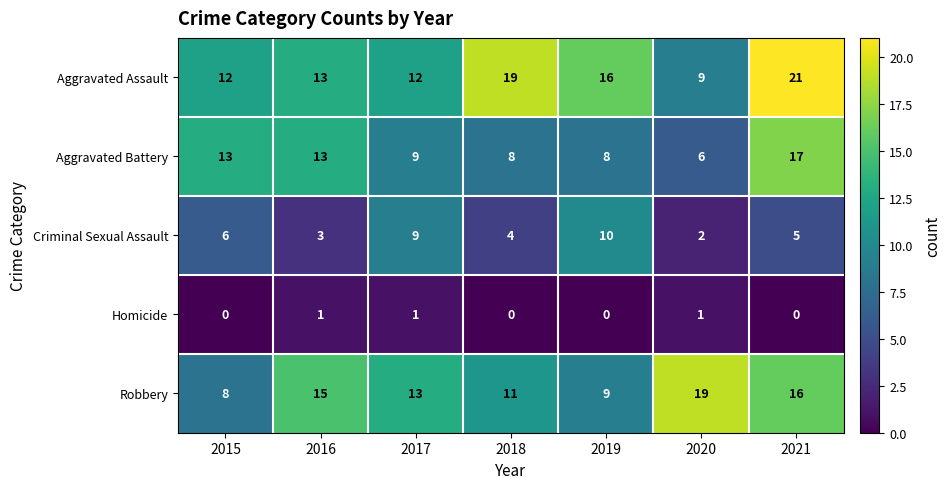

Count the number of categories in the chart.

7